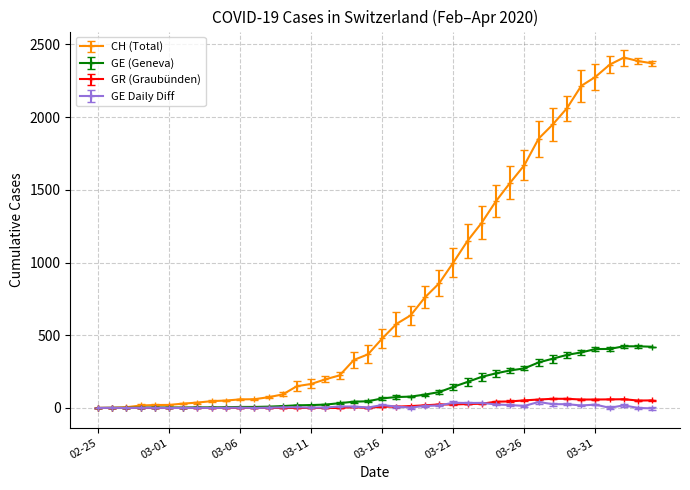

Which series has the widest spread of values?

CH (Total)